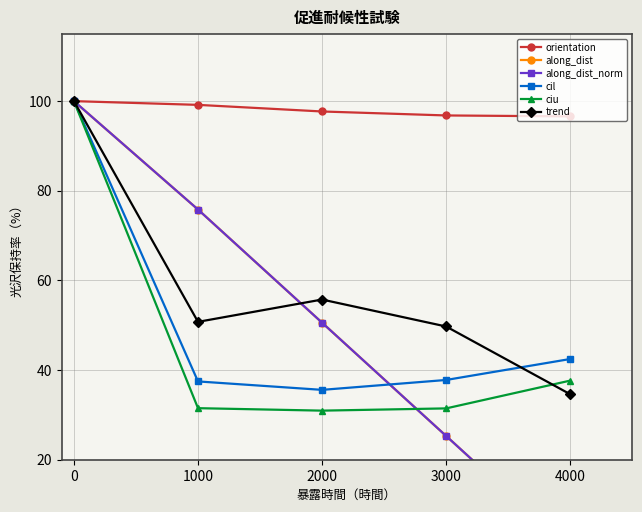

Is it true that trend equals 49.7 at 3000?

True